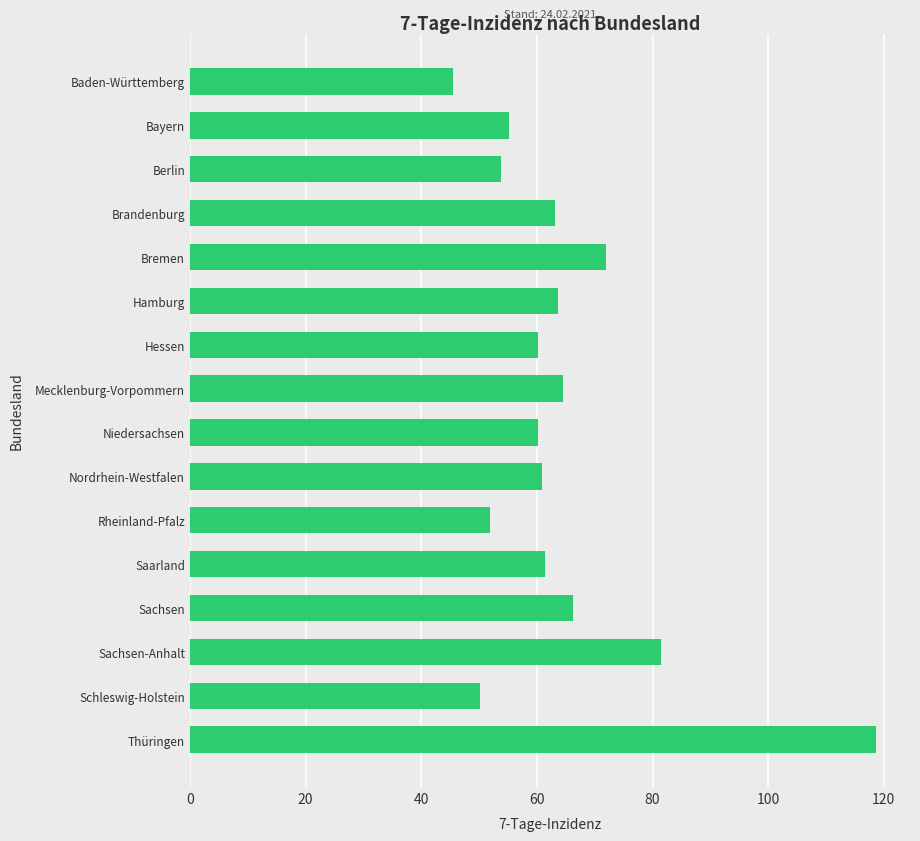

What is the change in value from Saarland to Thüringen?

+57.2